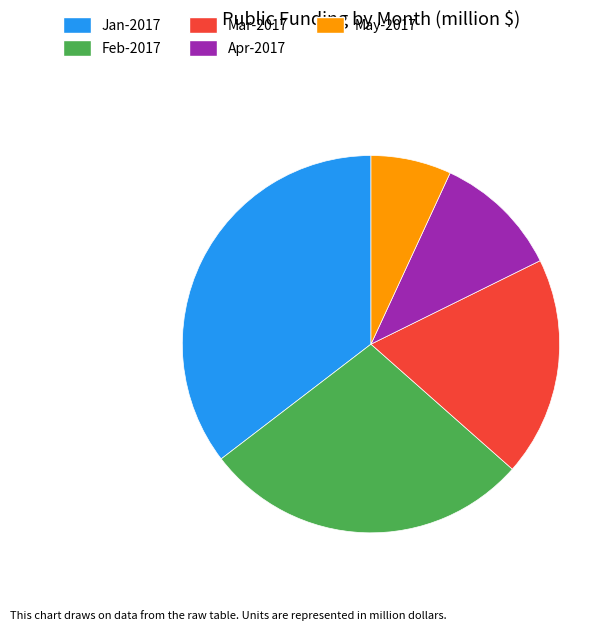

The Jan-2017 slice represents 35% of the pie. True or false?

True